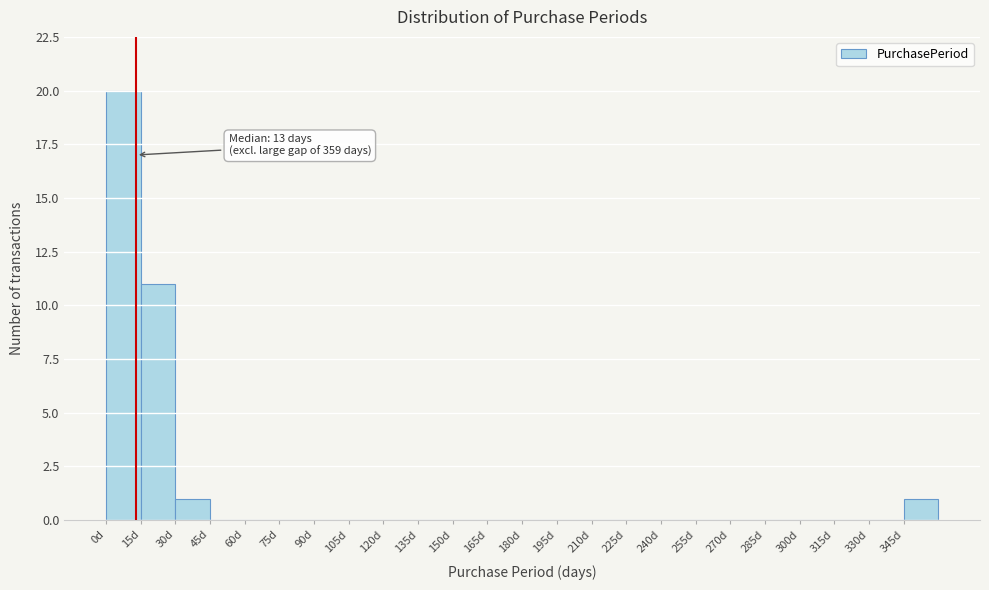

Over which range of the x-axis is the bar tallest?

0 to 15